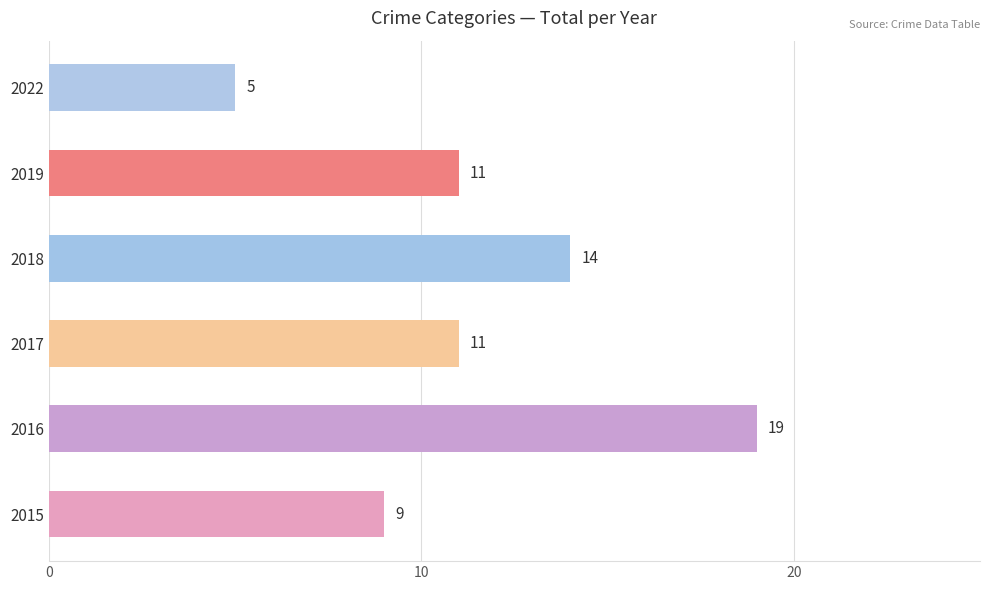

Between 2016 and 2022, which is larger?

2016